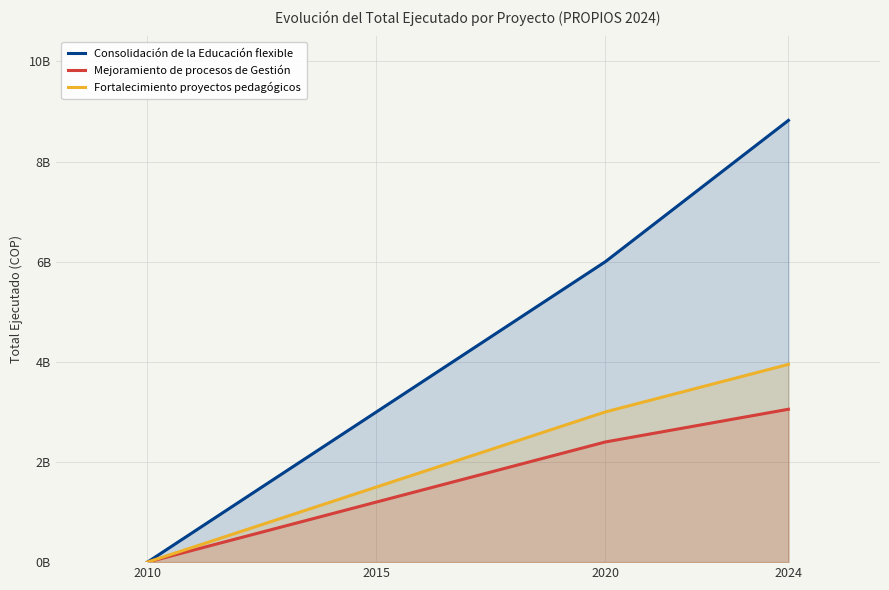

Which series changed the most between 2015 and 2020?

Consolidación de la Educación flexible